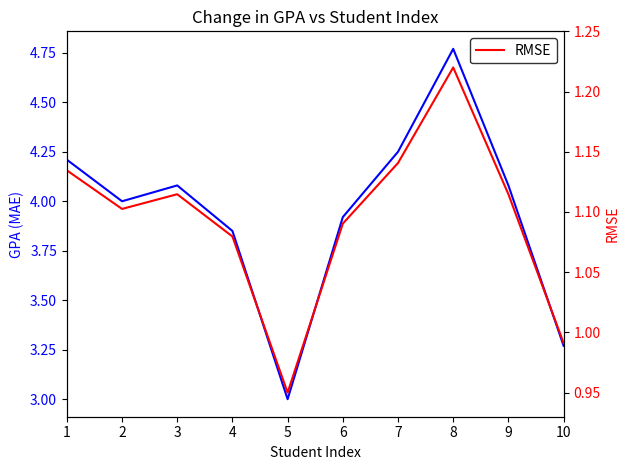

In RMSE, how many points are higher than both neighbors (excluding endpoints)?

2